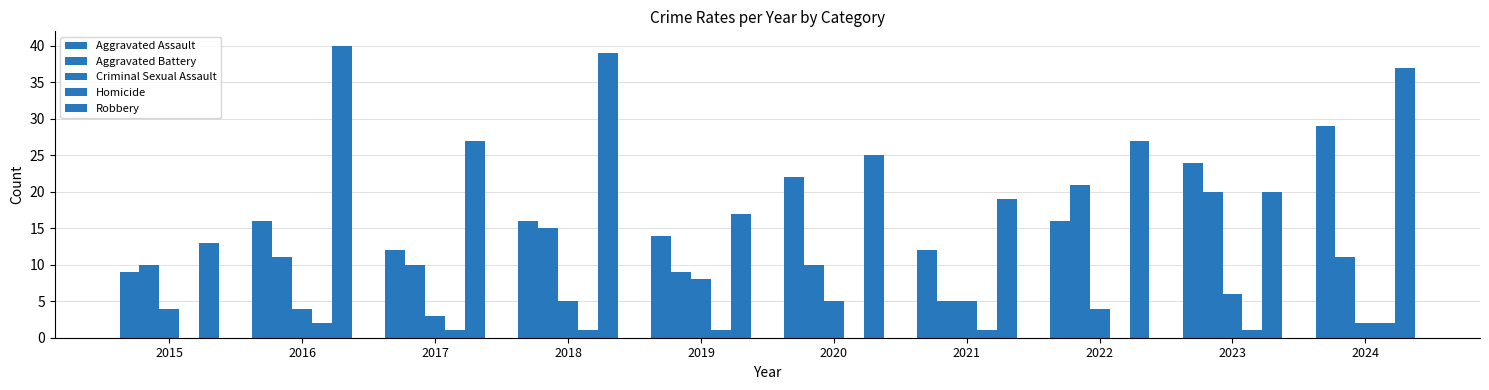

The value of Aggravated Battery at 2015 is 10. True or false?

True